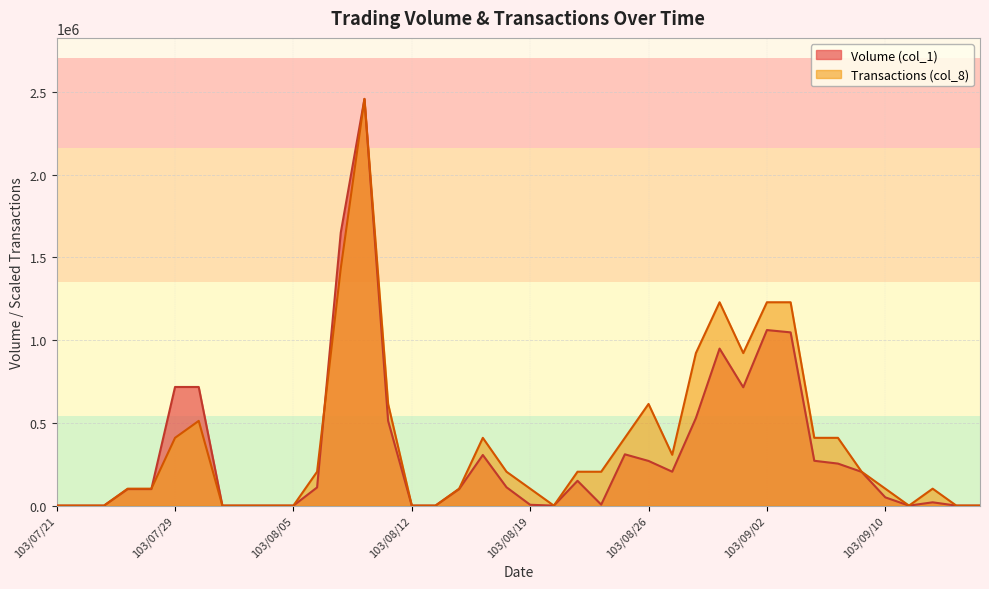

Which series changed the most between 103/07/22 and 103/09/03?

Transactions (col_8)